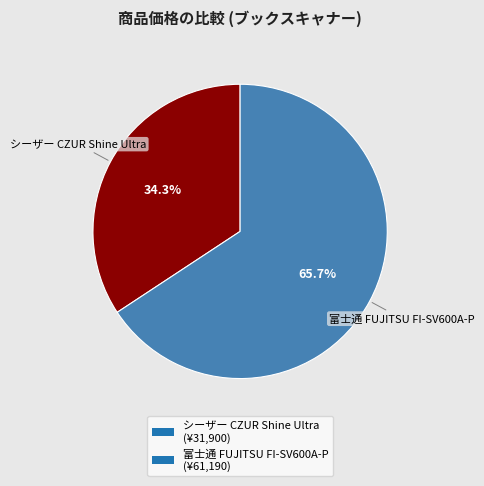

To the nearest percent, what is the difference between the largest and smallest slice percentages?

31%